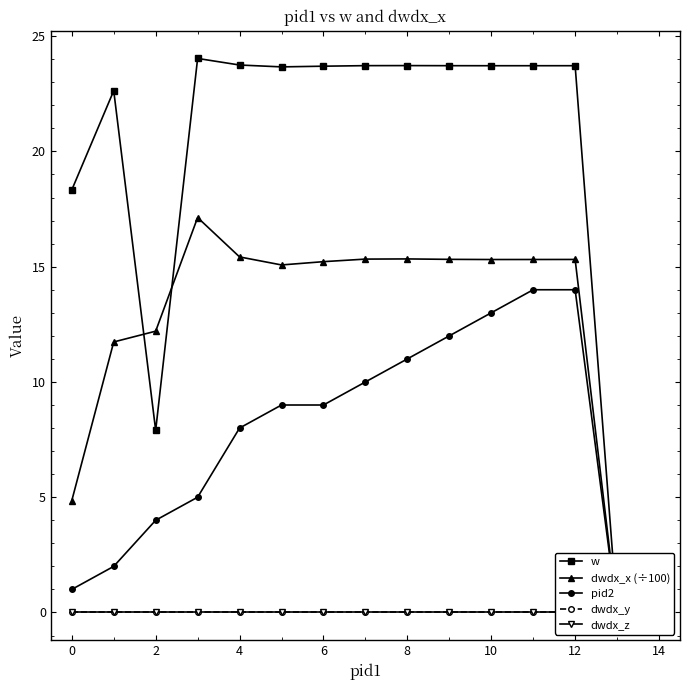

What is the greatest value displayed?

24.0